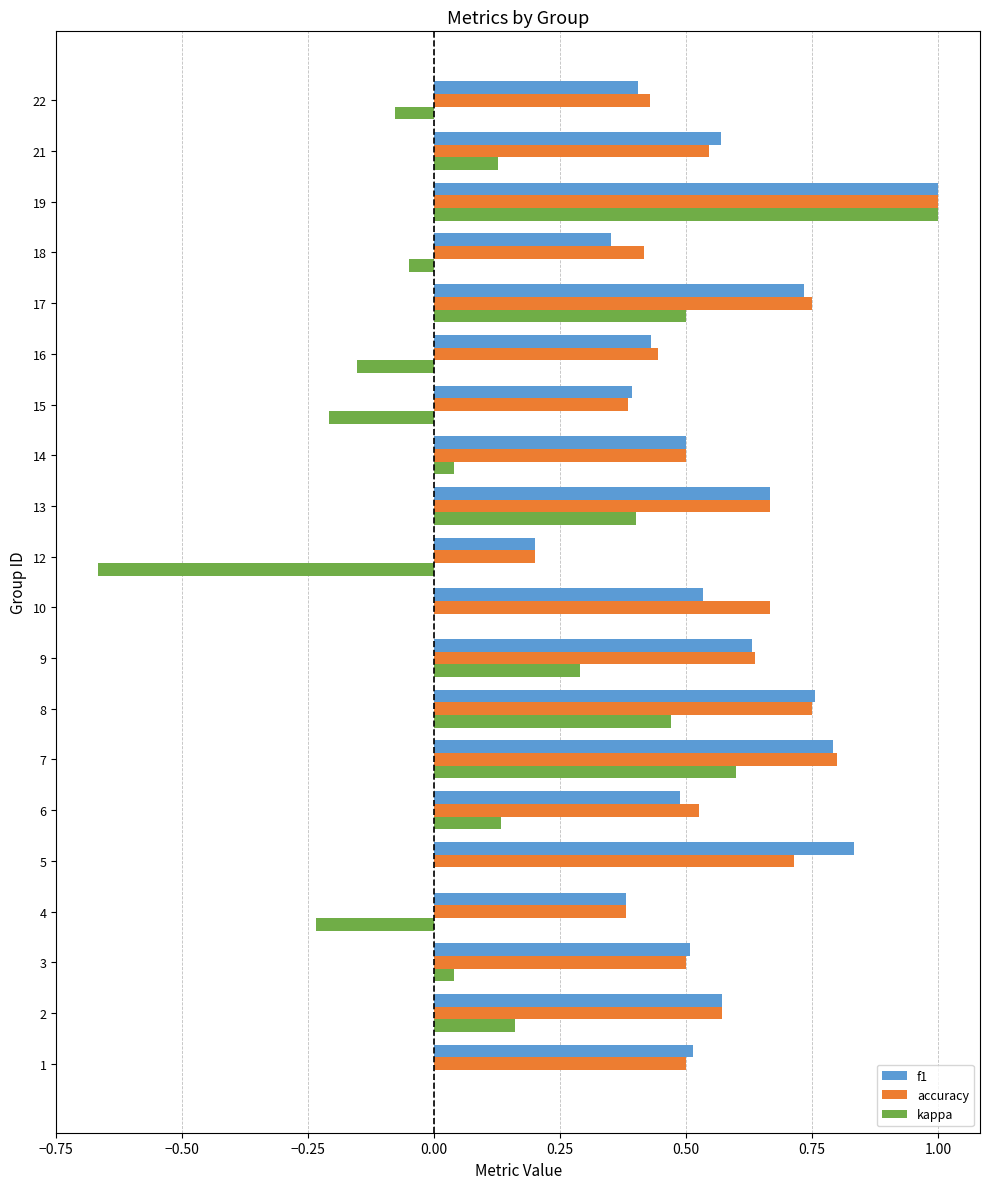

Which series changed the most between 9 and 10?

kappa